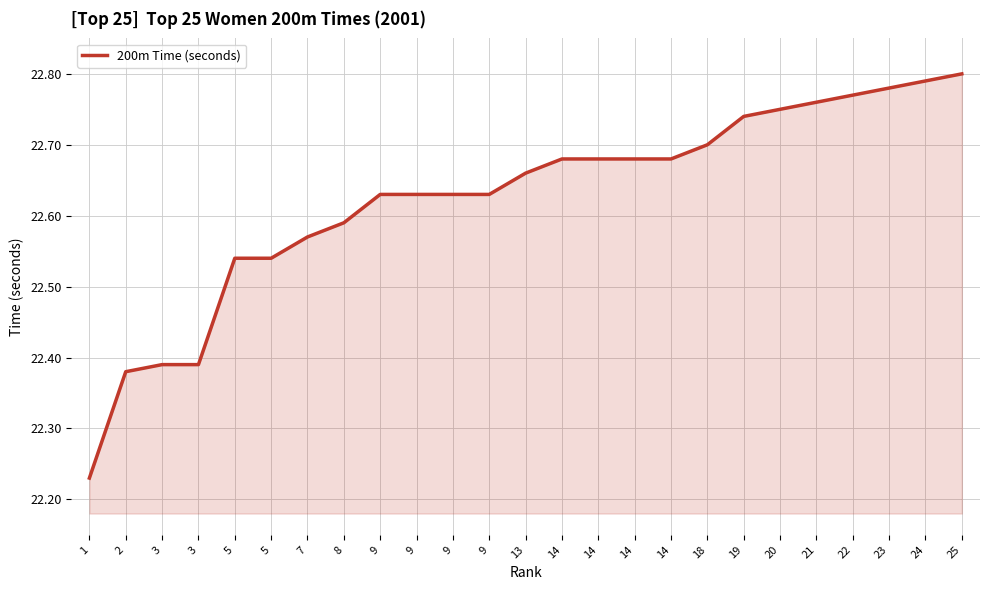

List the labels in order of value, largest first.

25, 24, 23, 22, 21, 20, 19, 18, 14, 14, 14, 14, 13, 9, 9, 9, 9, 8, 7, 5, 5, 3, 3, 2, 1